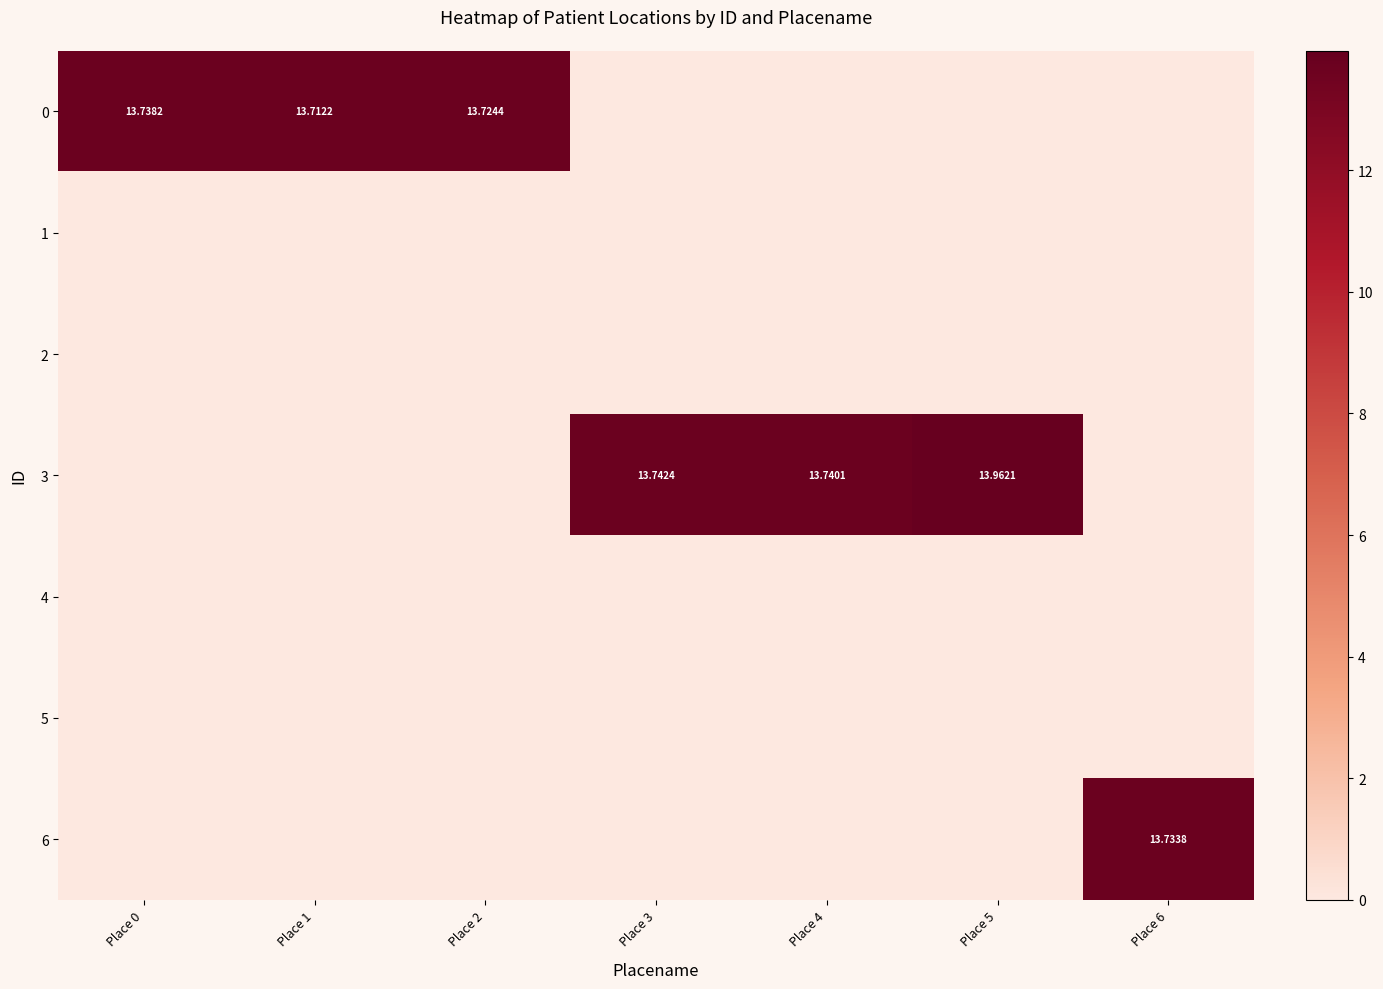

The value of 4 at Place 4 is 0.0. True or false?

True